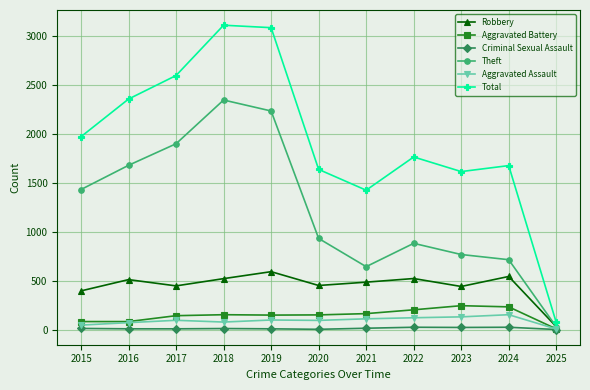

True or false: Theft has more than 0 points higher than both neighbors.

True